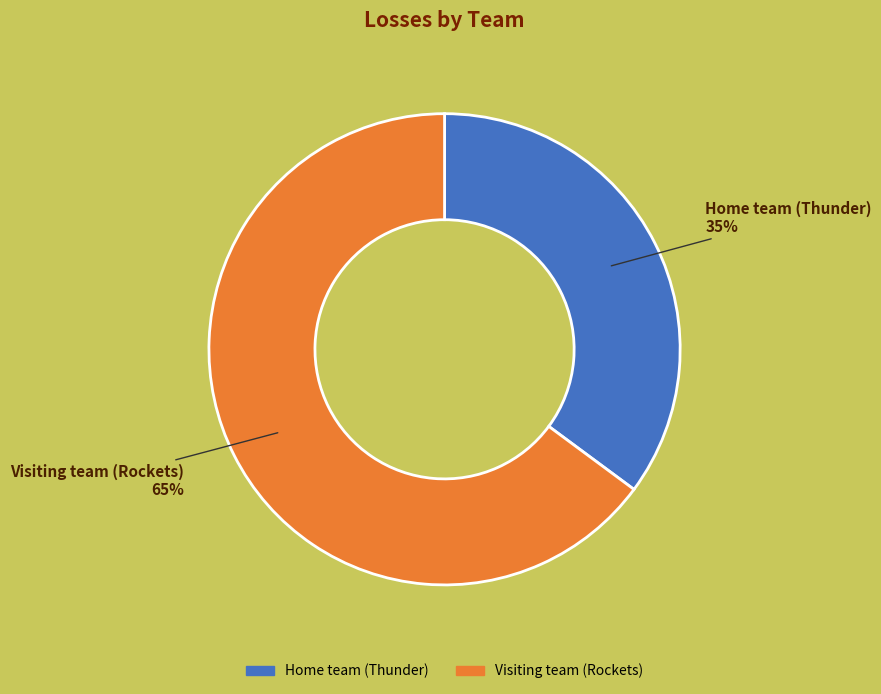

To the nearest percent, what portion does Visiting team (Rockets) represent?

65%